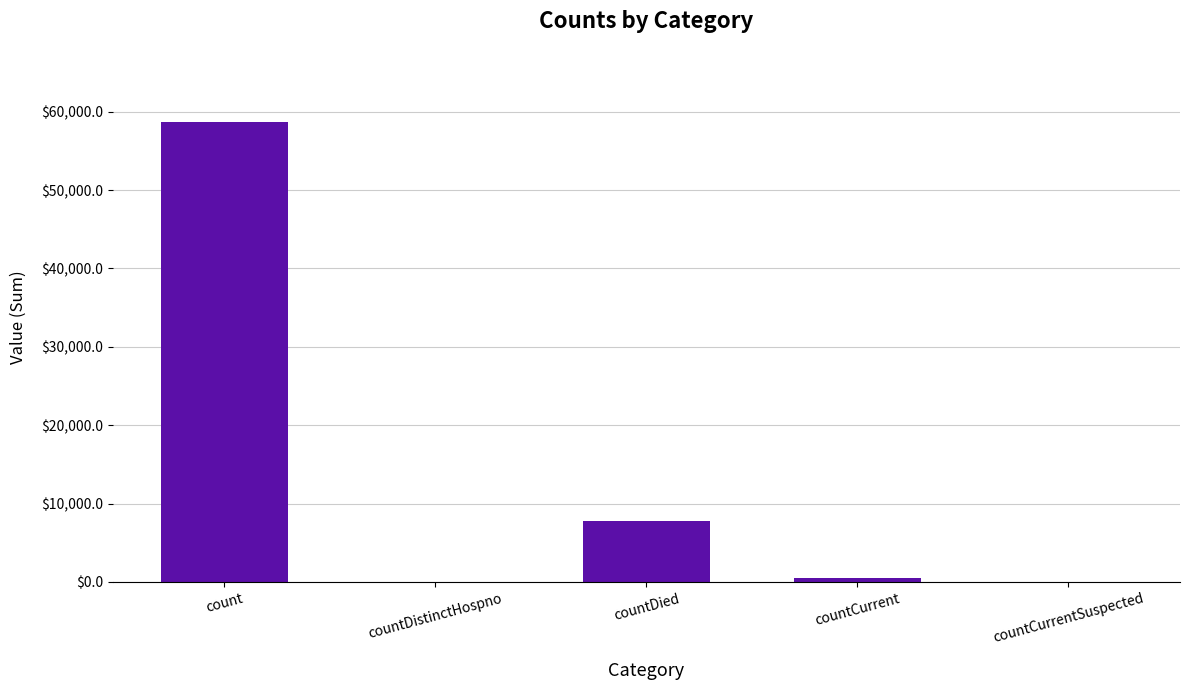

Where is the data nearest to the value 29341?

countDied